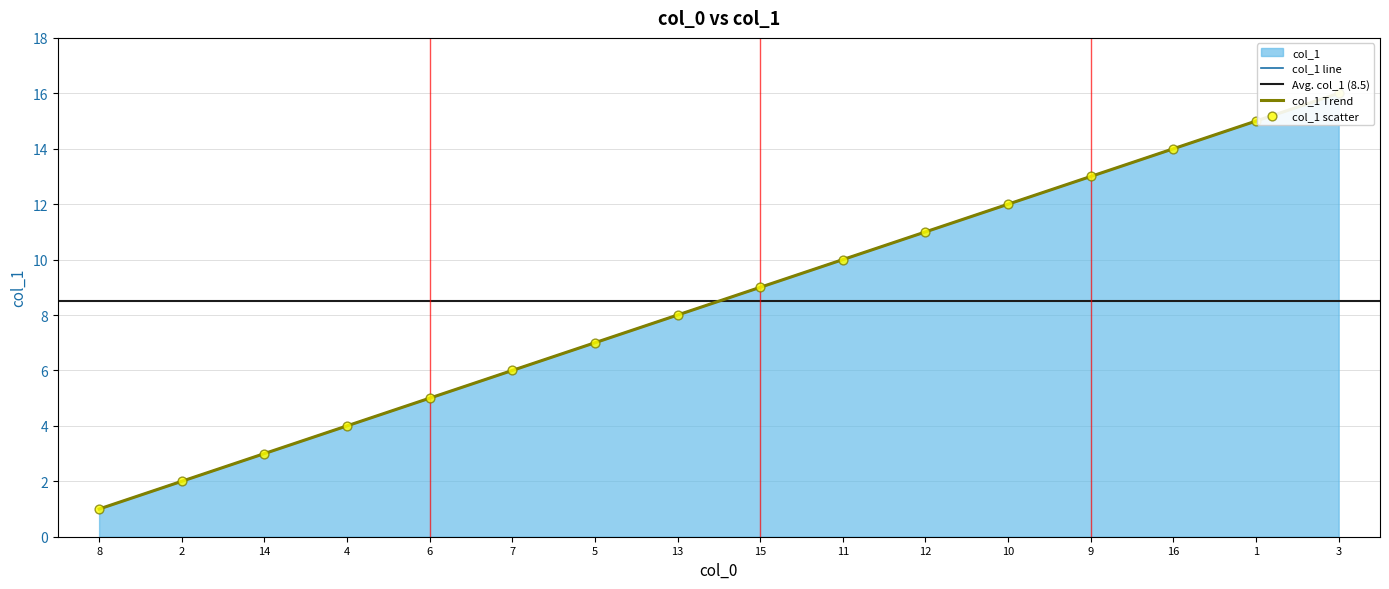

Approximately how many times larger is the value at 1 compared to 7?

2.5